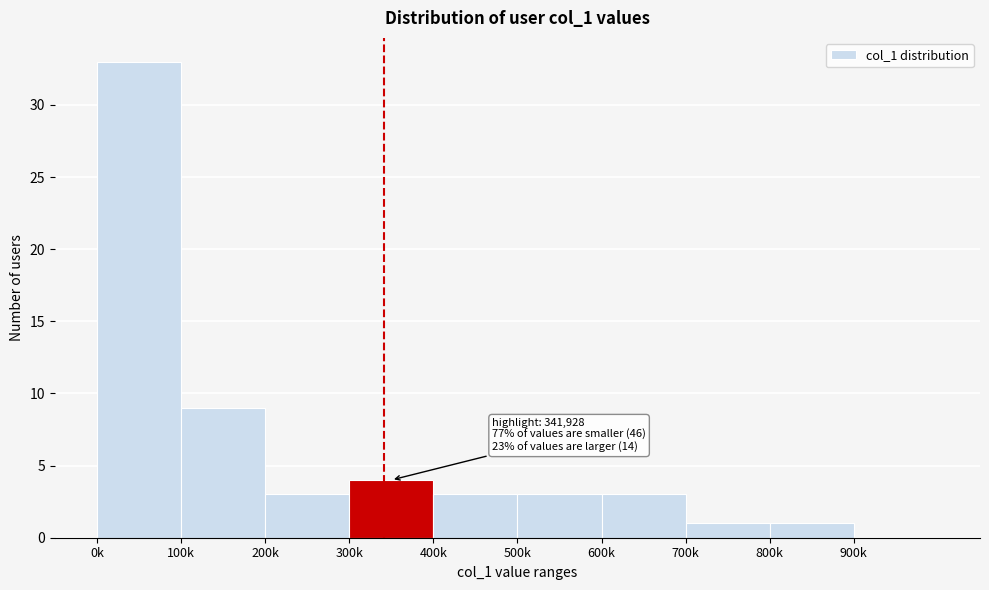

Reading left to right, list all the values displayed in this chart.

0k=33	100k=9	200k=3	300k=4	400k=3	500k=3	600k=3	700k=1	800k=1	900k=0